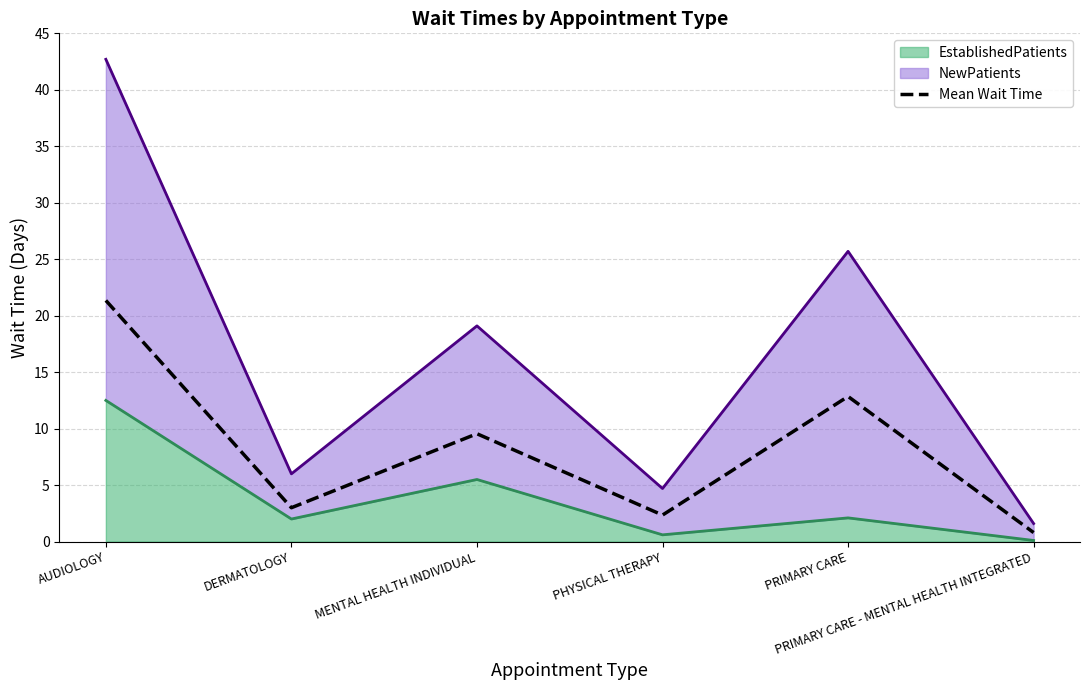

List the labels in order of value, smallest first.

PRIMARY CARE - MENTAL HEALTH INTEGRATED, PHYSICAL THERAPY, DERMATOLOGY, MENTAL HEALTH INDIVIDUAL, PRIMARY CARE, AUDIOLOGY